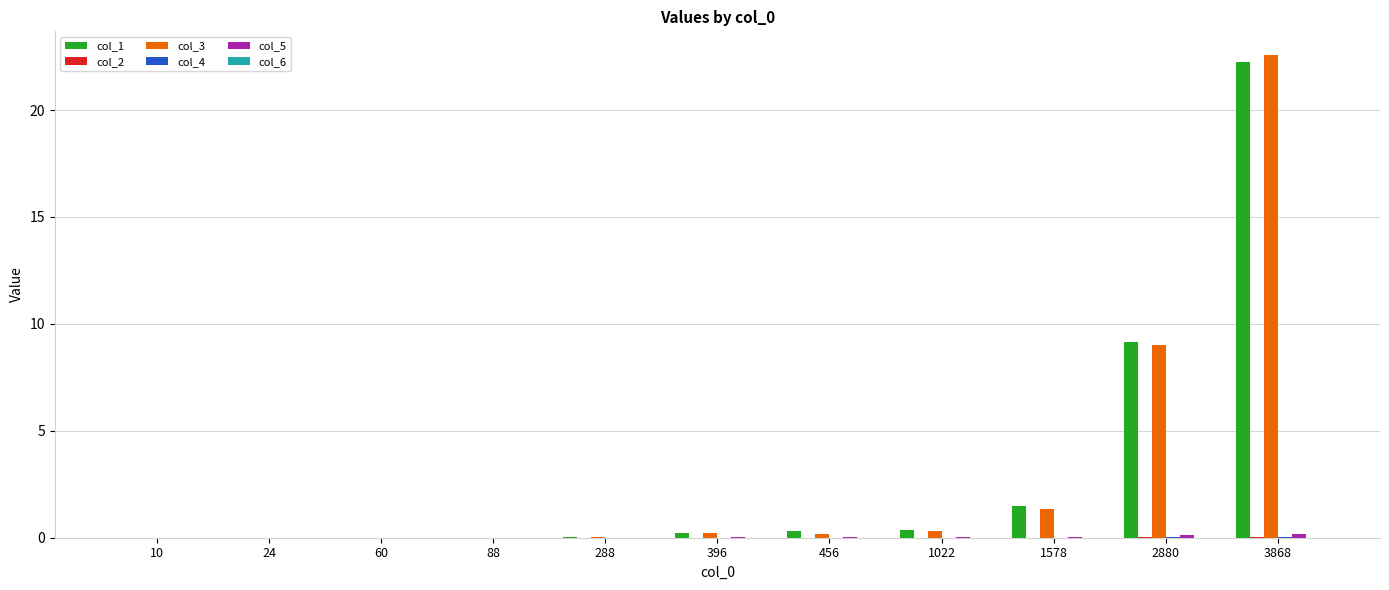

The value of col_1 at 288 is 0.0. True or false?

True